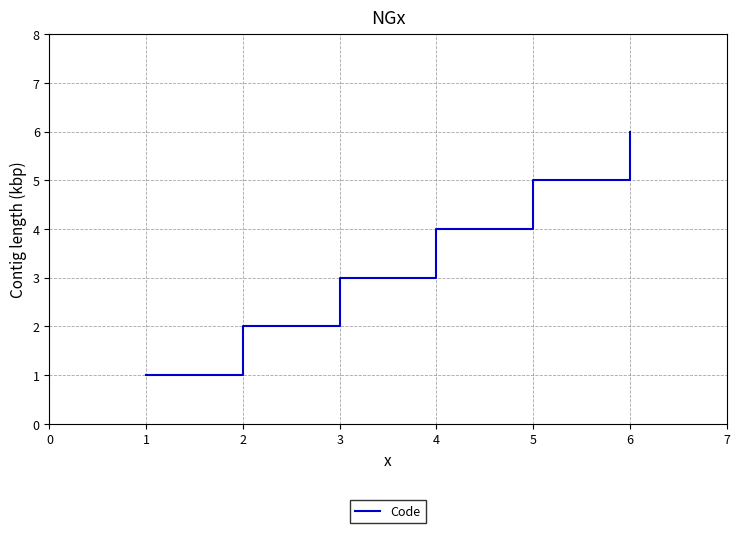

Approximately how many times larger is the value at 6 compared to 4?

1.5